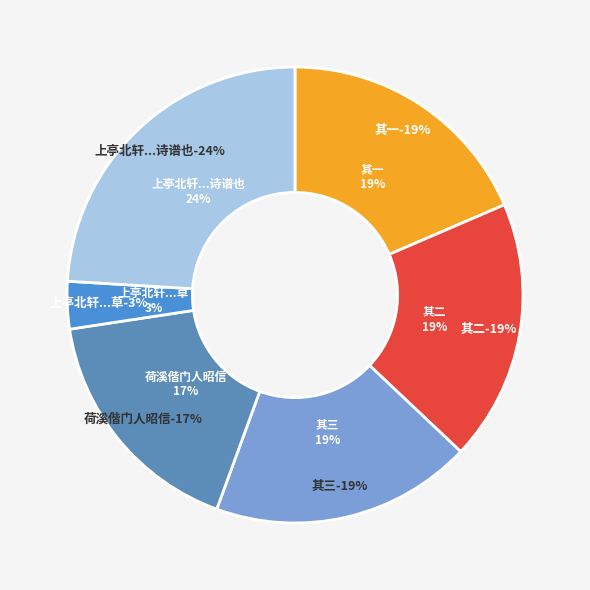

Approximately how many times larger is the value at 上亭北轩对月吹笛得才元舍人昭华引醉霜月草堂吟皆诗谱也 其一 compared to 上亭北轩对月吹笛得才元舍人昭华引醉霜月草?

5.5